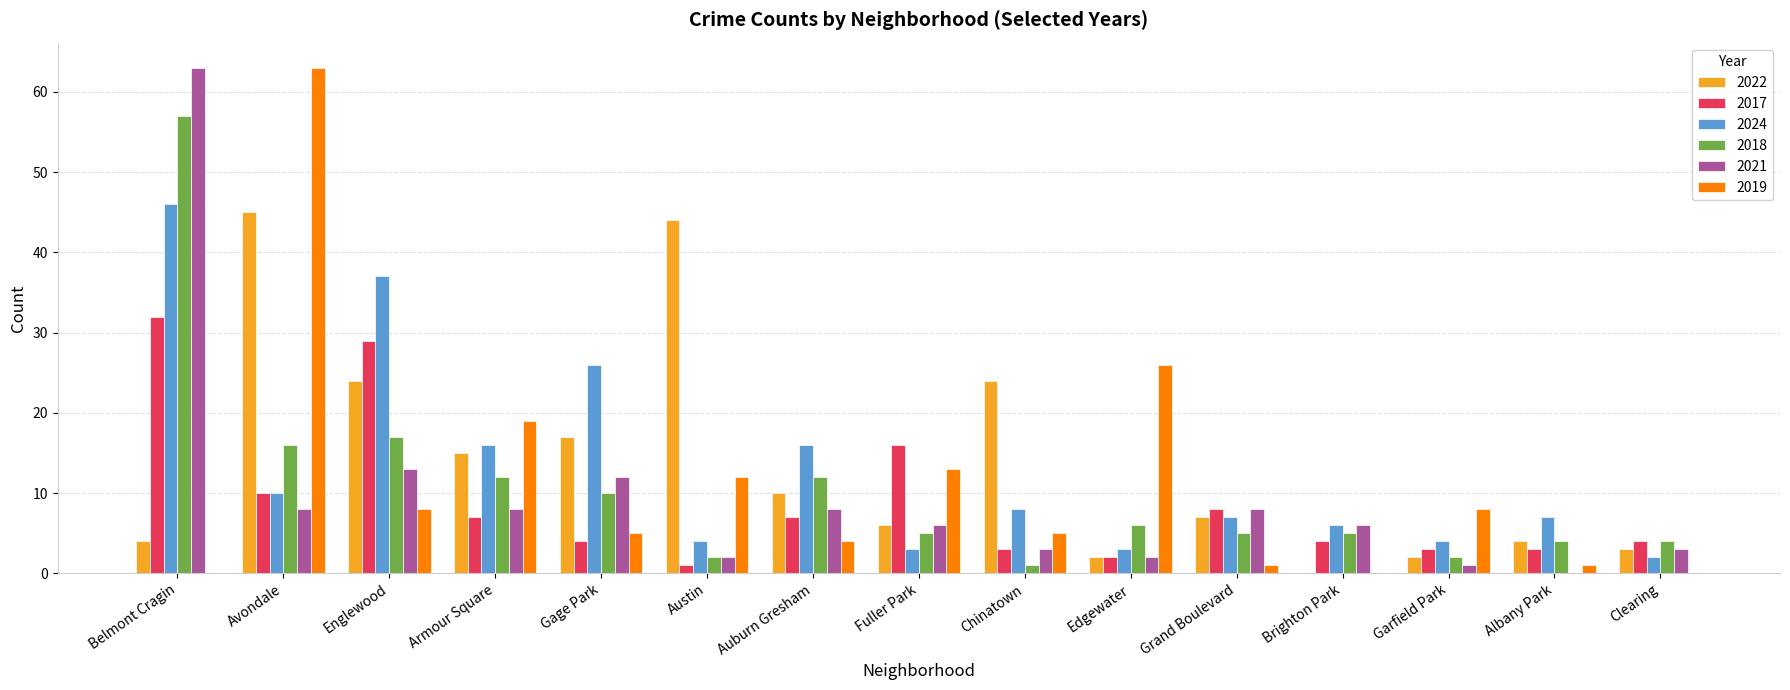

Are the bars horizontal?

No